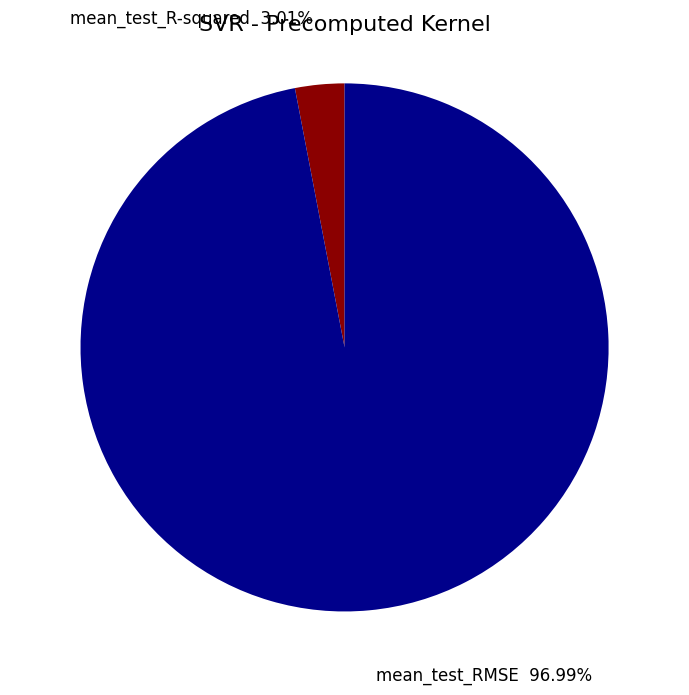

How many segments does this pie chart have?

2